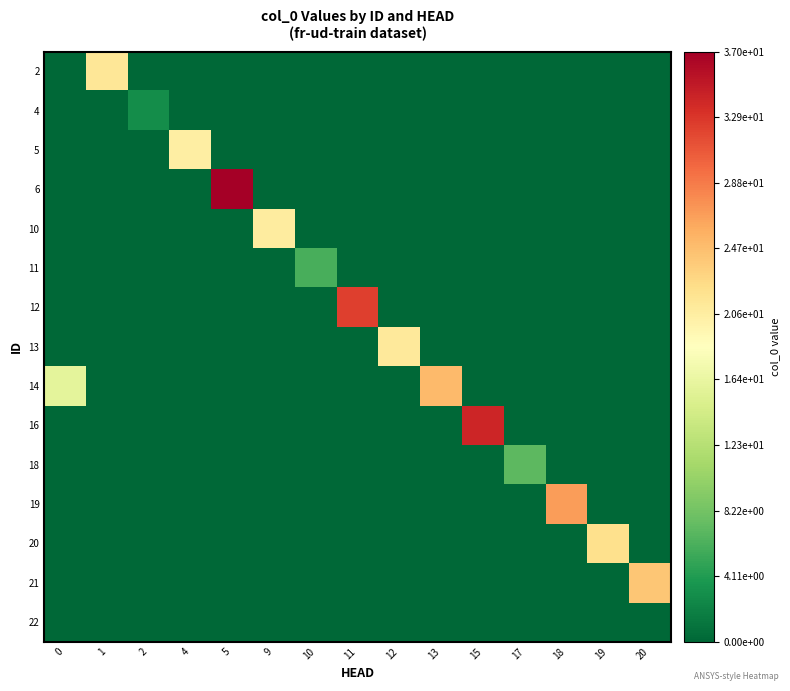

At which category is the sum across all series the highest?

5